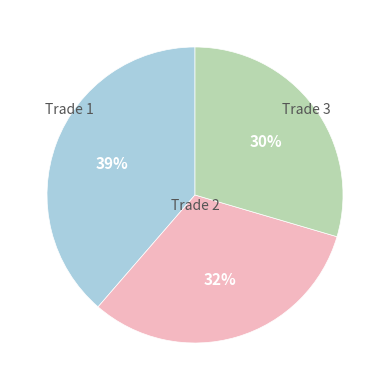

To the nearest percent, what is the difference between the Trade 1 and Trade 2 slice percentages?

7%